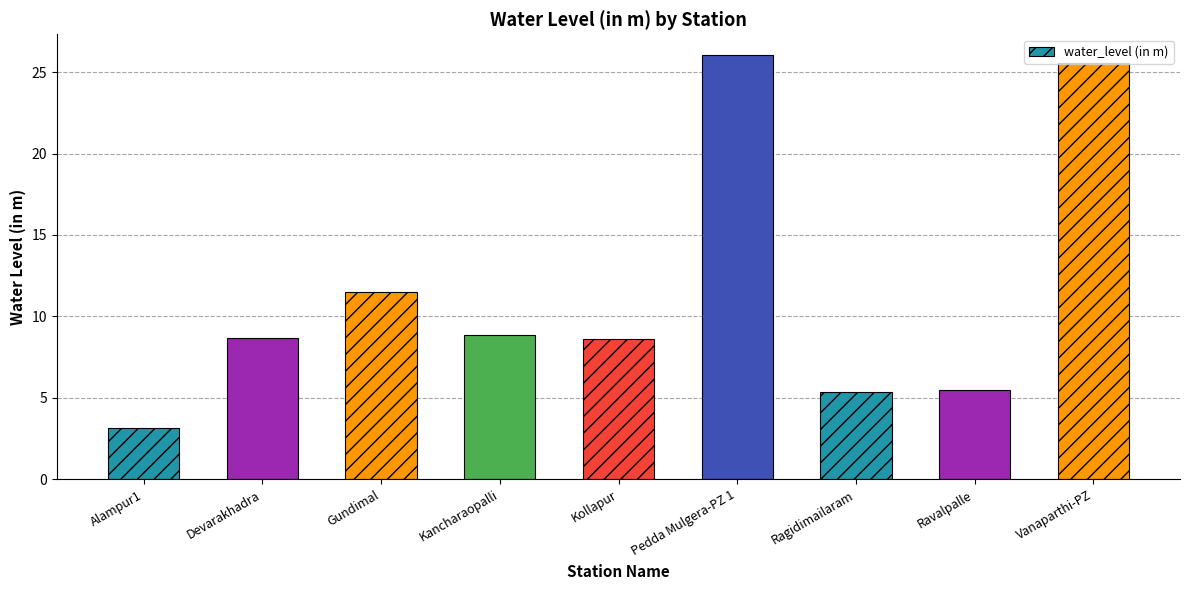

What is the average value?

11.5